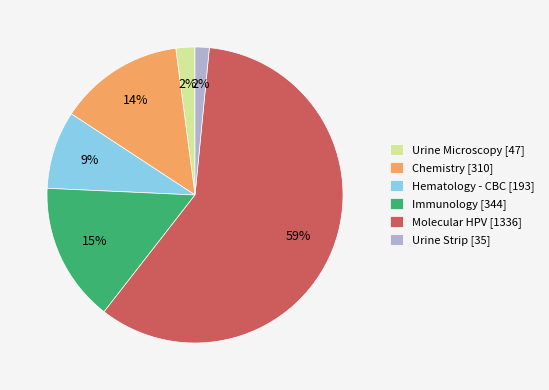

To the nearest percent, what portion does Chemistry [310] represent?

14%